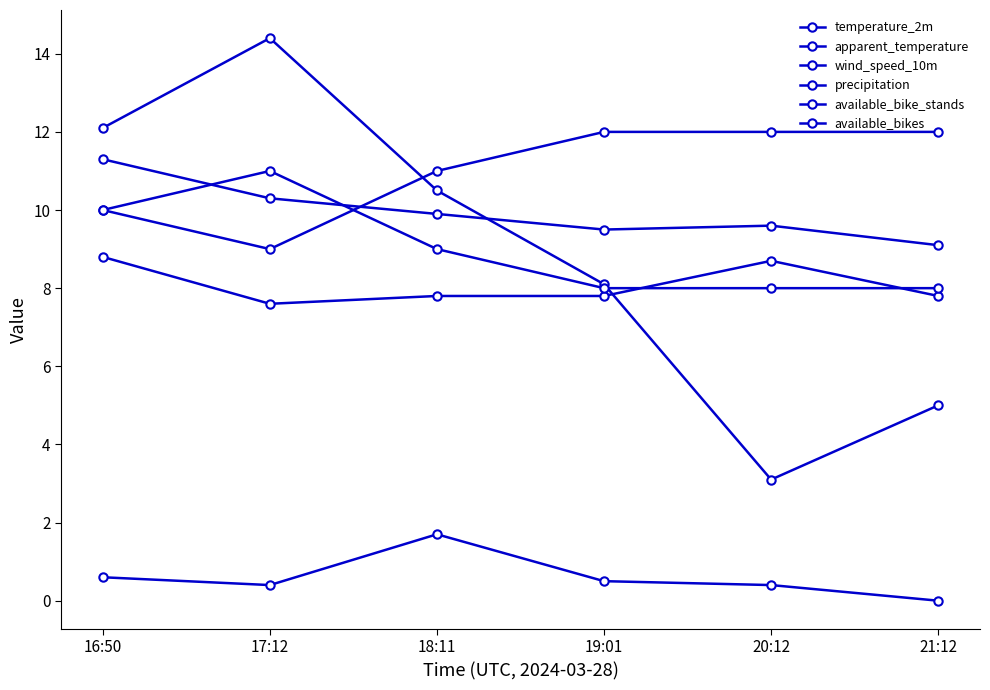

How many data points does each series have?

6